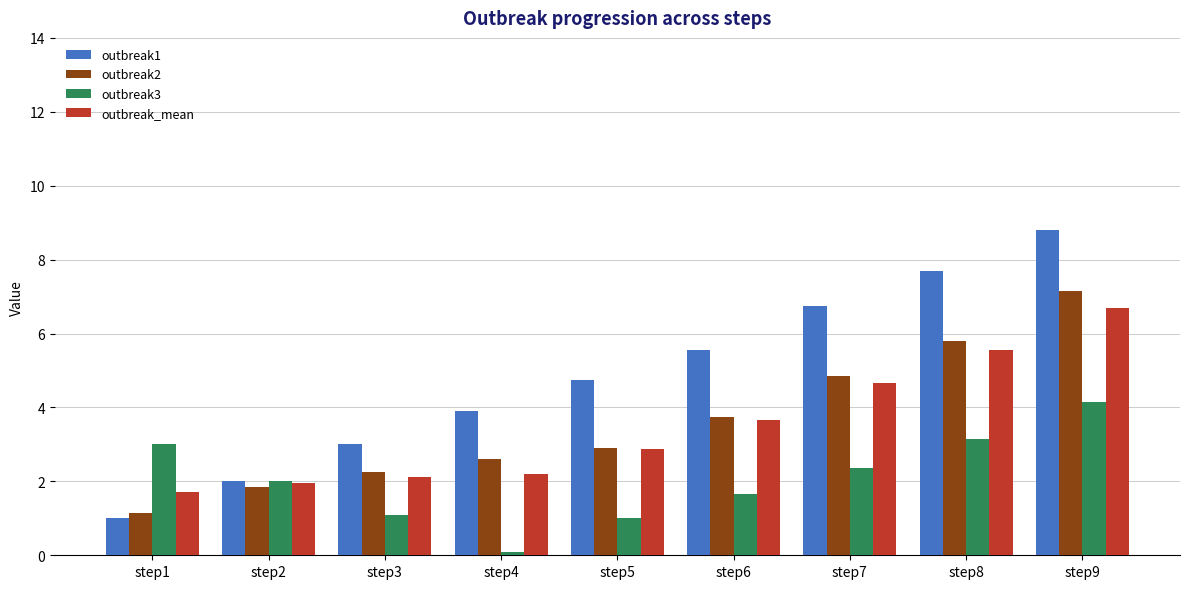

How many data points does each series have?

9